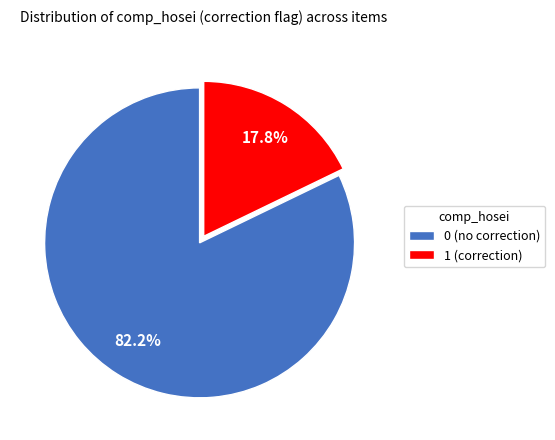

How much of the chart is everything except 1 (correction)?

82.2%